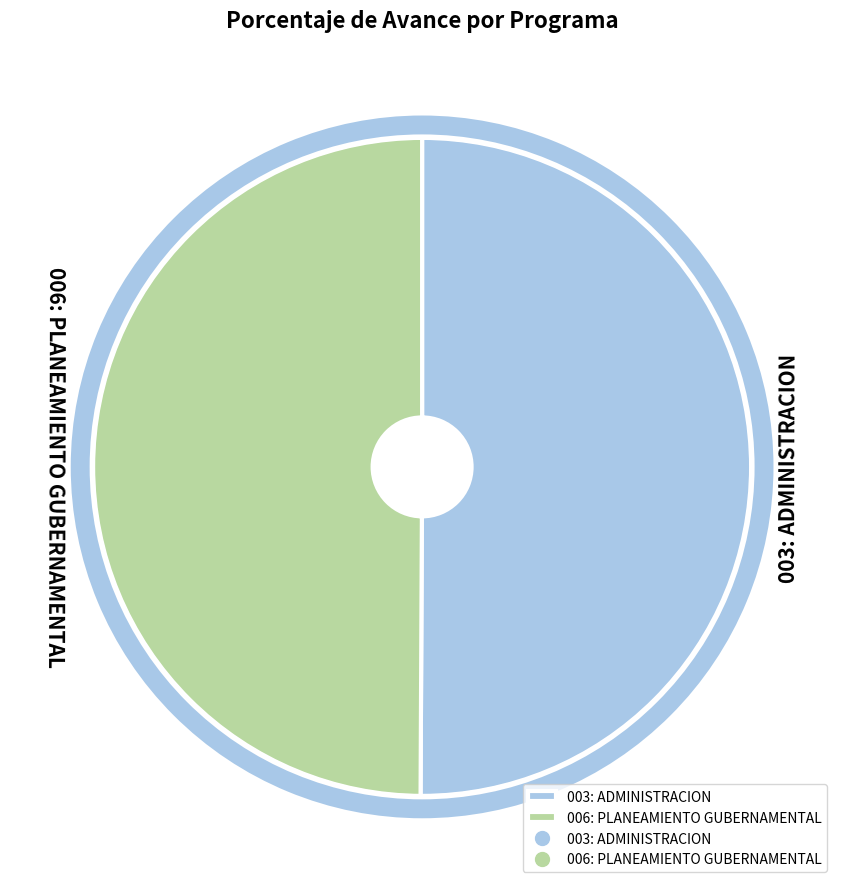

What is the change in value from 003: ADMINISTRACION to 006: PLANEAMIENTO GUBERNAMENTAL?

-0.3